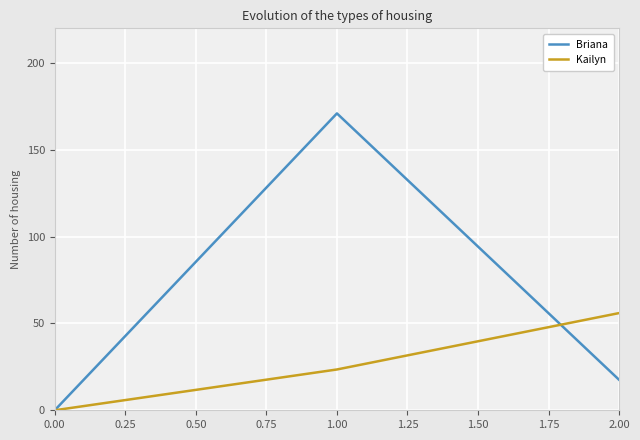

What are all the series names shown in the legend?

Briana, Kailyn